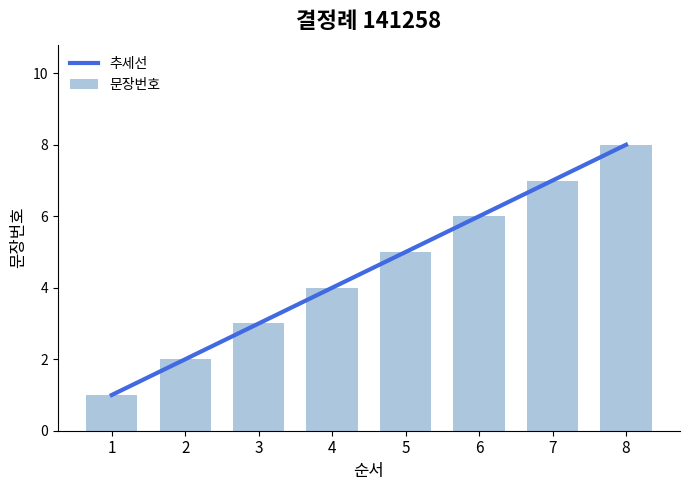

List the labels in order of value, largest first.

8, 7, 6, 5, 4, 3, 2, 1